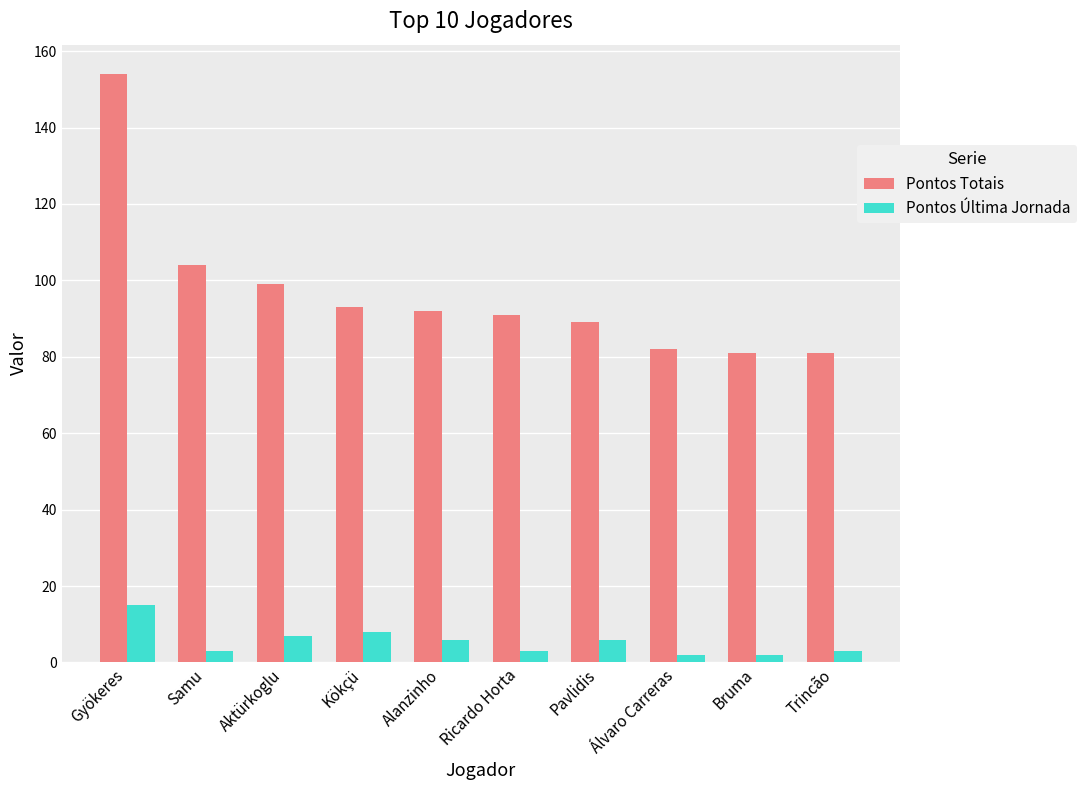

What is the difference between the second highest and second lowest values in the Pontos Última Jornada series?

6